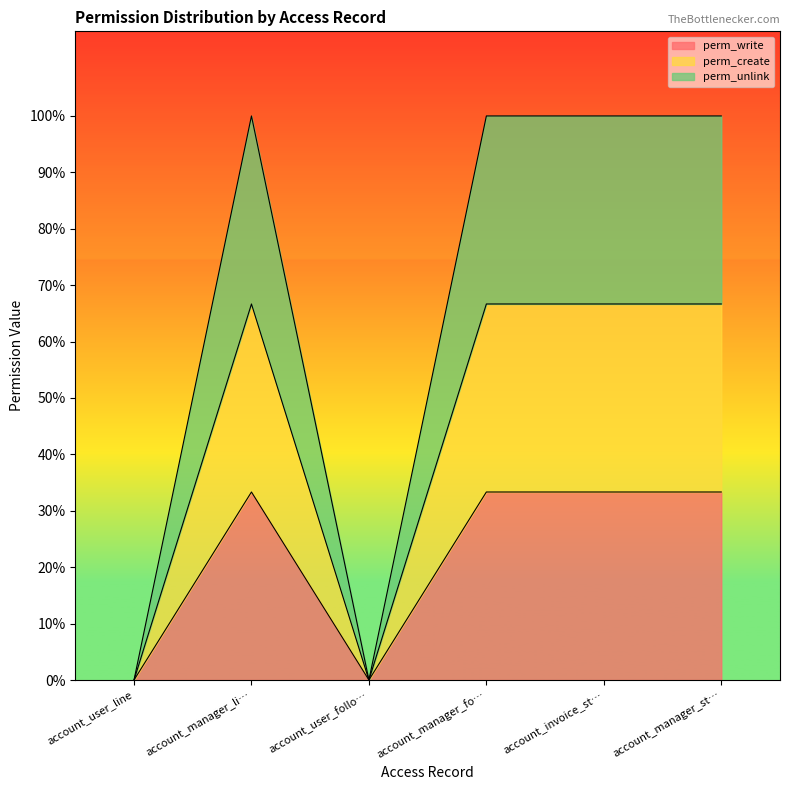

What are all the series names shown in the legend?

perm_write, perm_create, perm_unlink